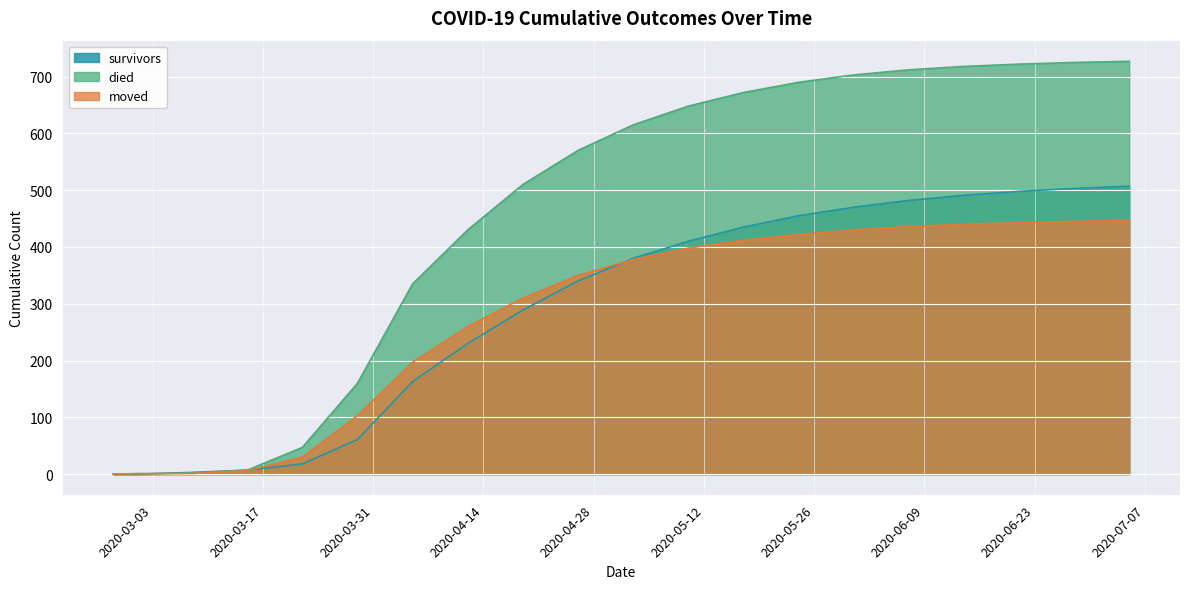

Between 2020-03-01 and 2020-06-21, which series saw the biggest shift?

died